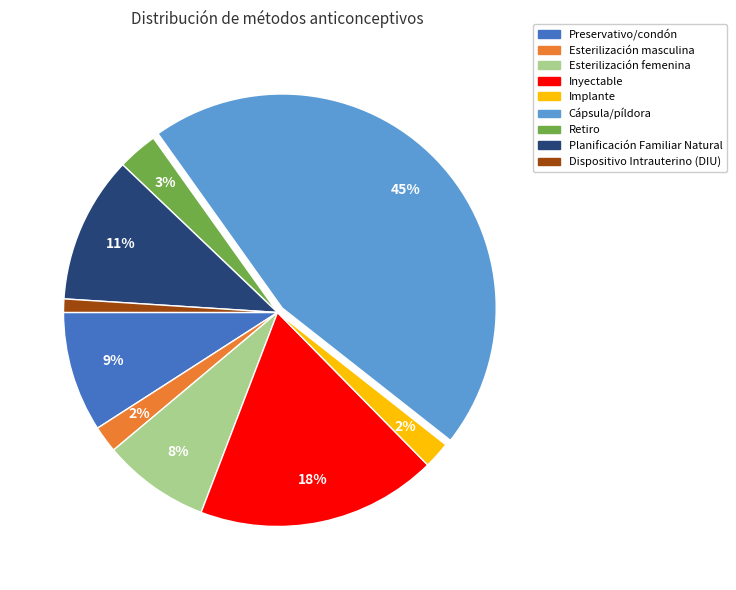

What is the largest slice in the pie chart?

Cápsula/píldora